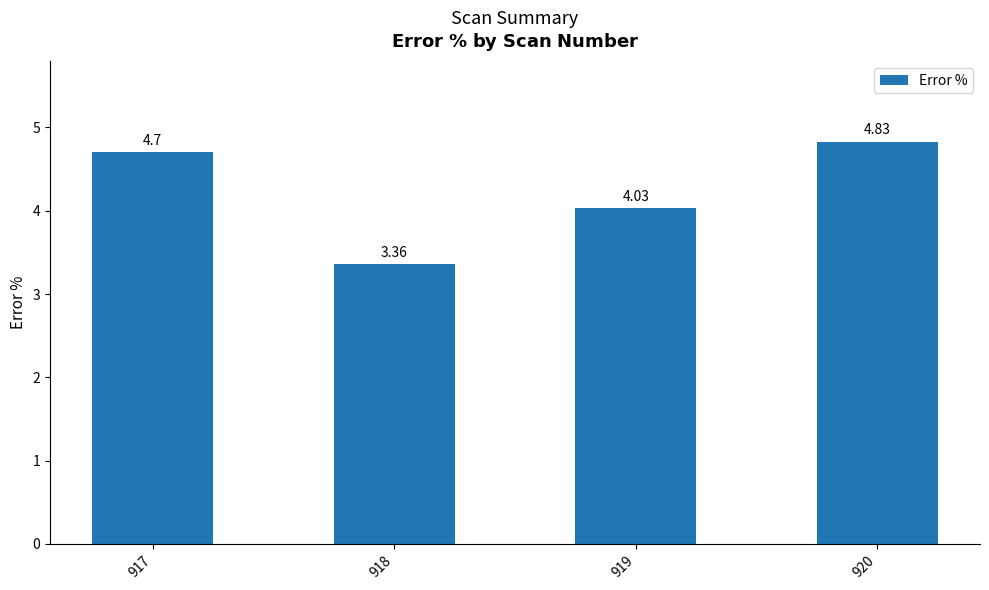

Rank the categories by value from highest to lowest.

920, 917, 919, 918